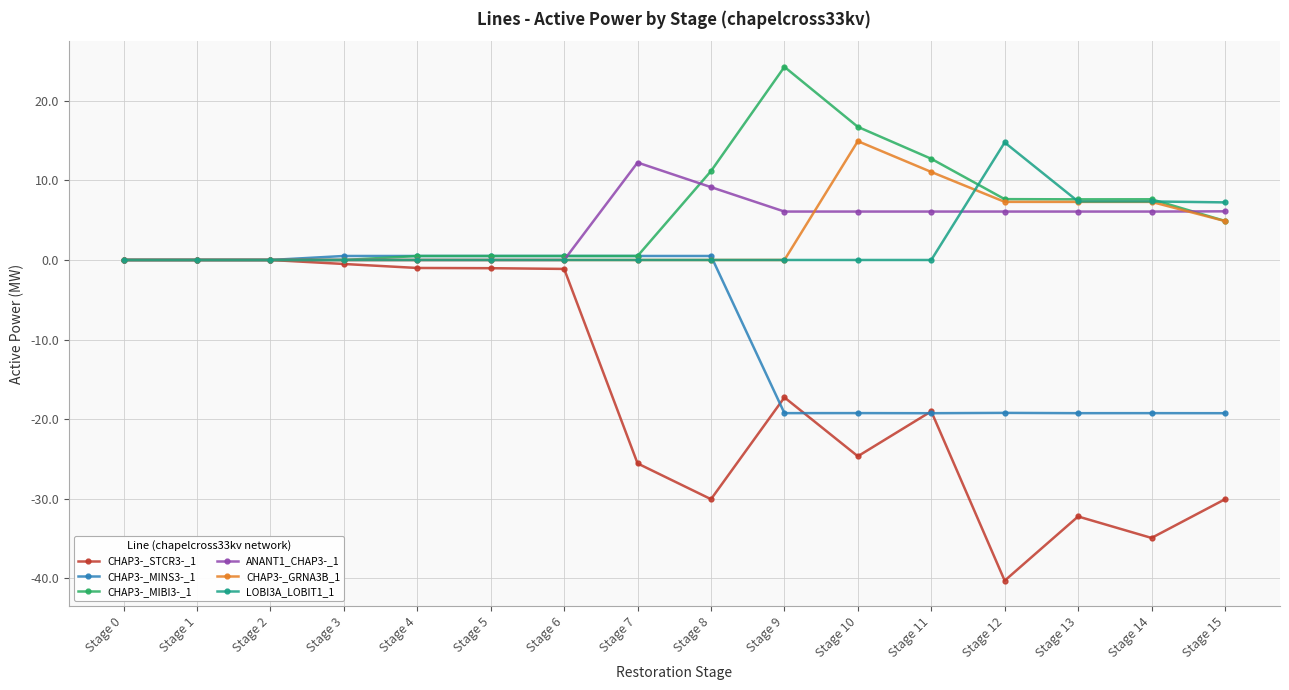

Is the value of ANANT1_CHAP3-_1 at Stage 8 greater than the value of CHAP3-_STCR3-_1 at Stage 5?

Yes